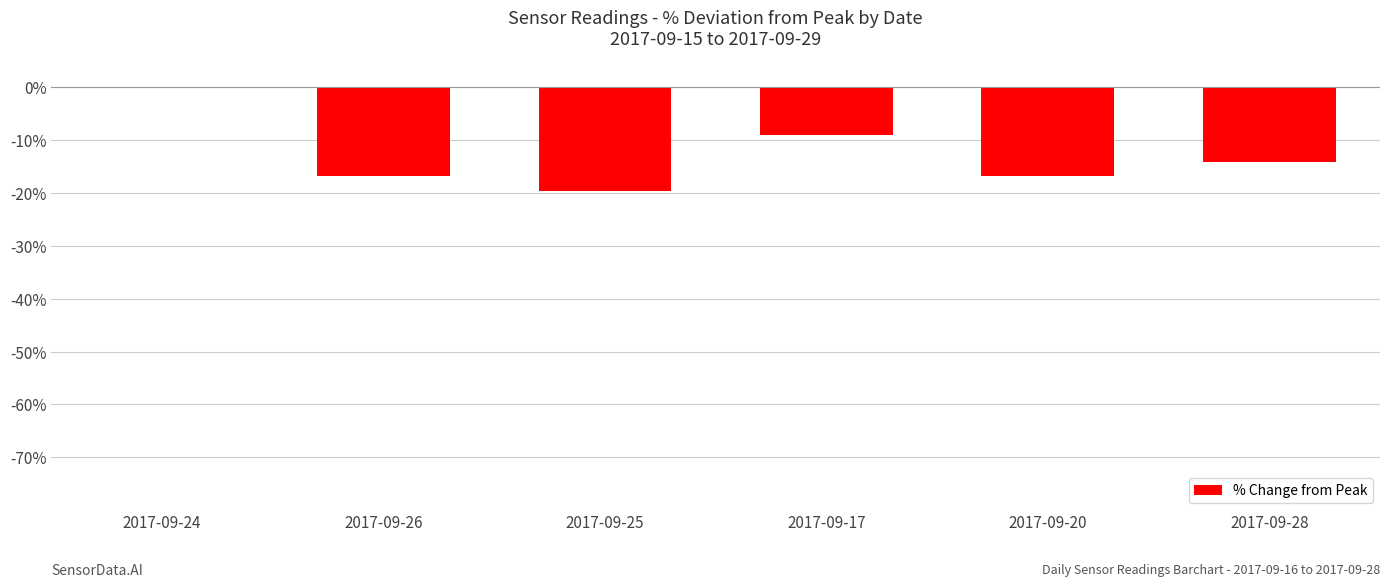

What is the sum of the values at 2017-09-20 and 2017-09-26?

-33.4